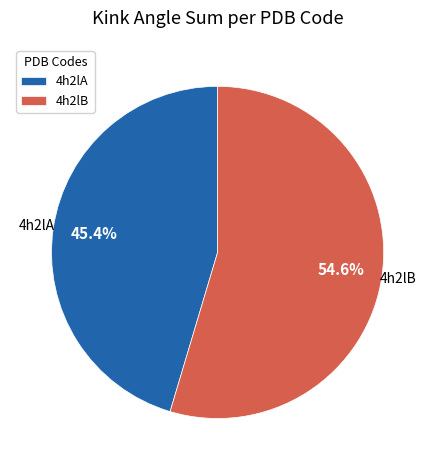

What percentage is NOT represented by 4h2lB?

45.4%